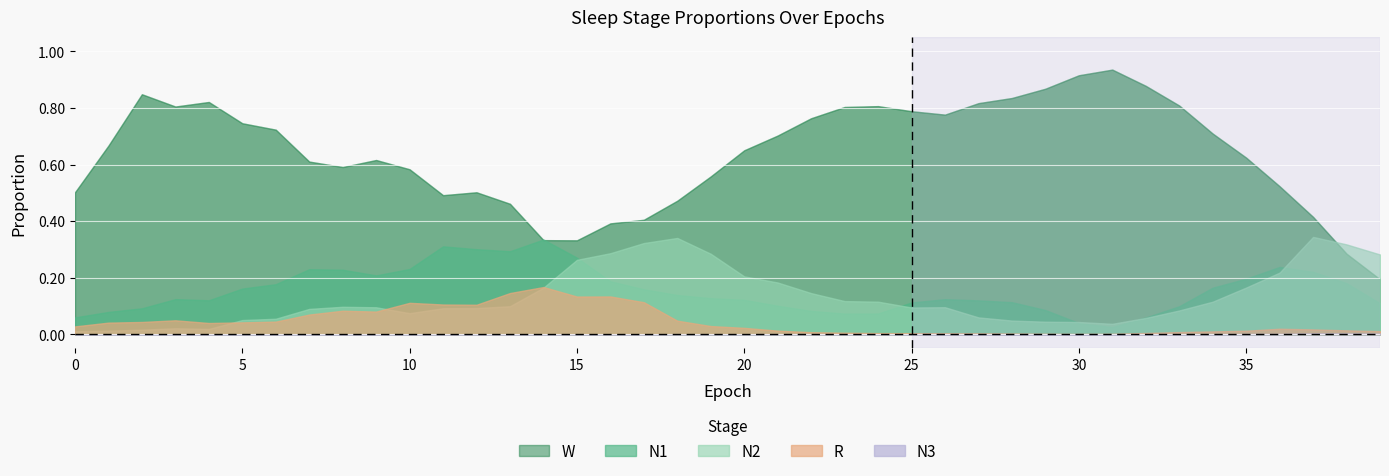

Read the N2 value at 12.

0.1